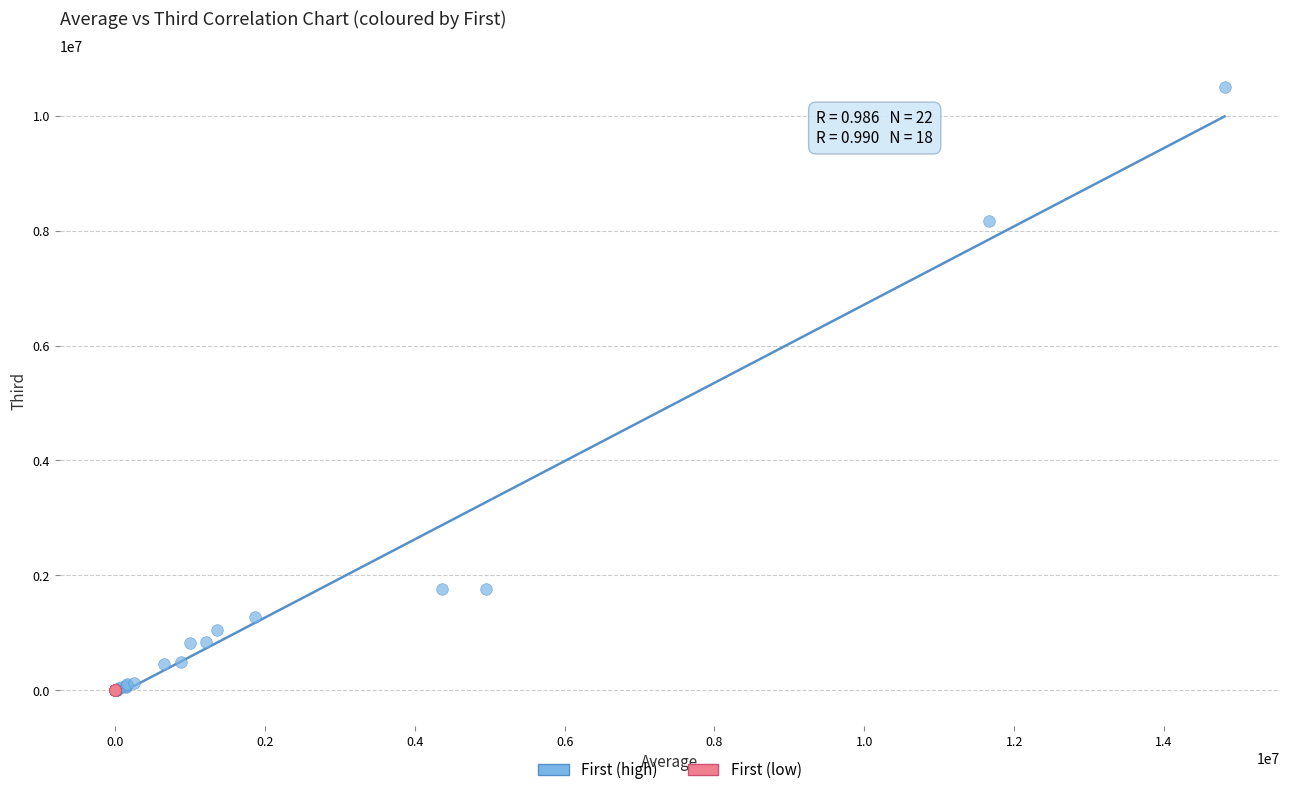

Which series reaches the maximum Y coordinate?

First (high)